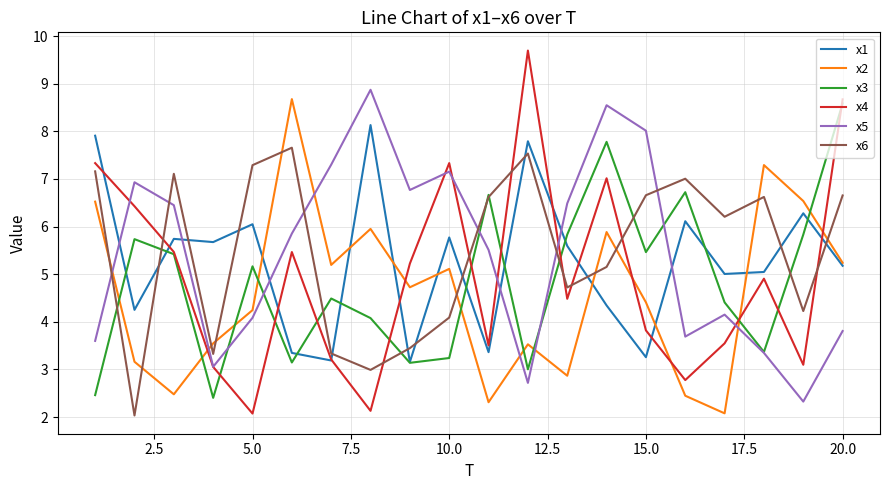

What is the difference between the maximum and second lowest values in the x4 series?

7.6